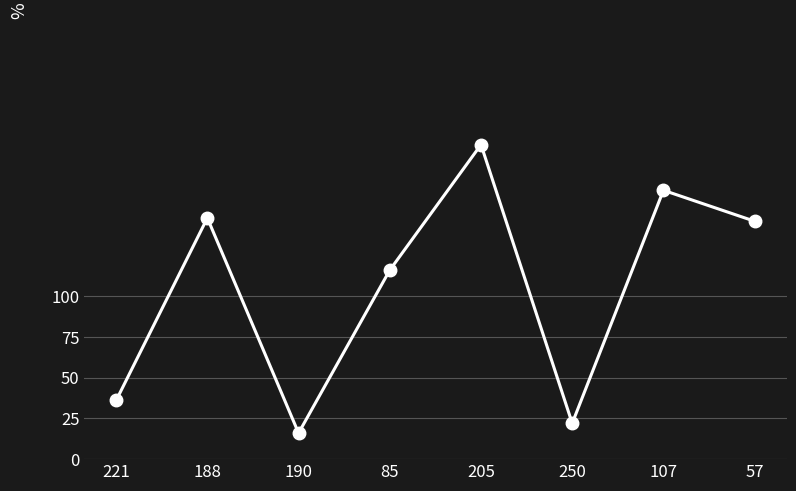

What is the change in value from 221 to 107?

+129